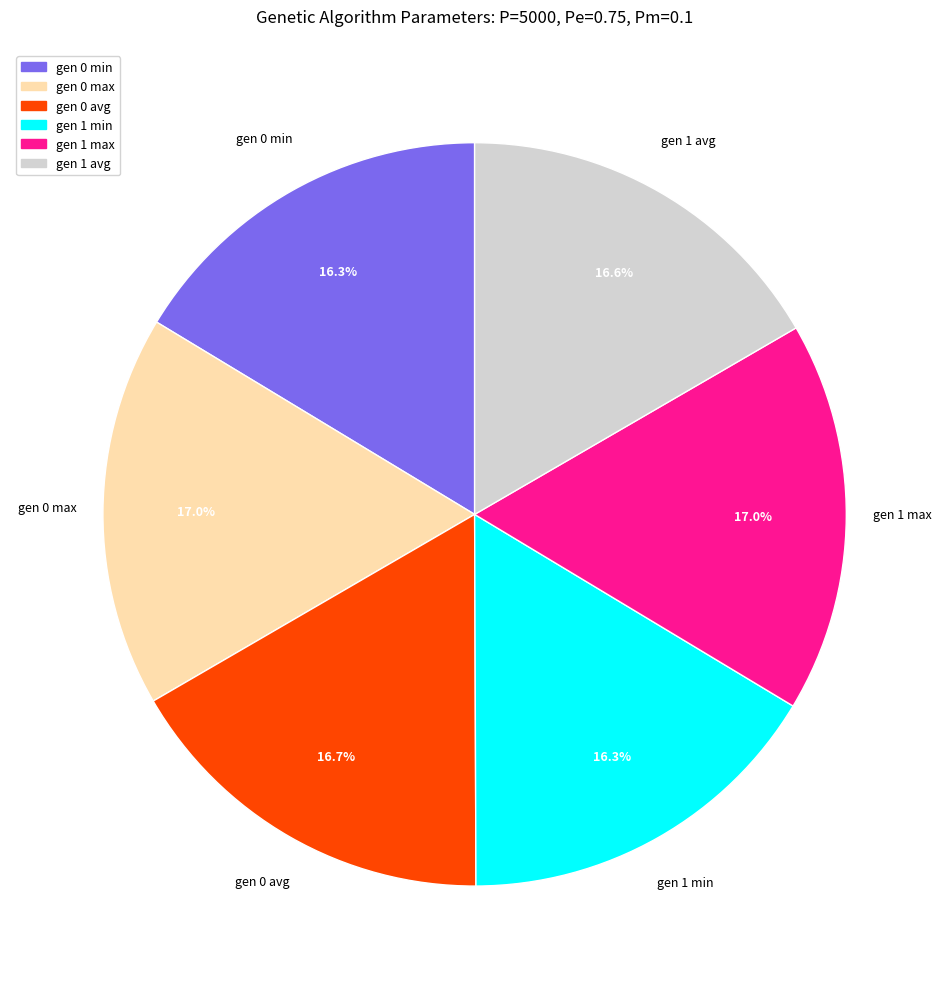

What is the ratio of the value at gen 0 avg to the value at gen 0 min?

1.0